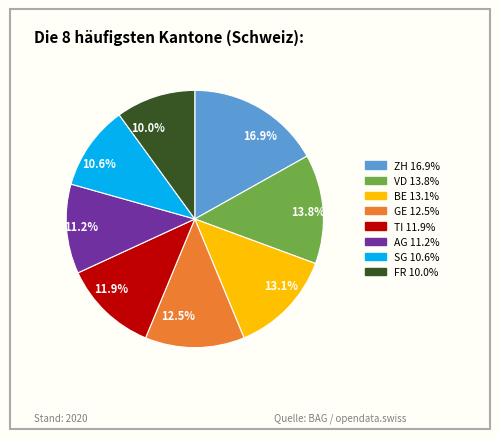

Rank the categories by value from lowest to highest.

FR, SG, AG, TI, GE, BE, VD, ZH